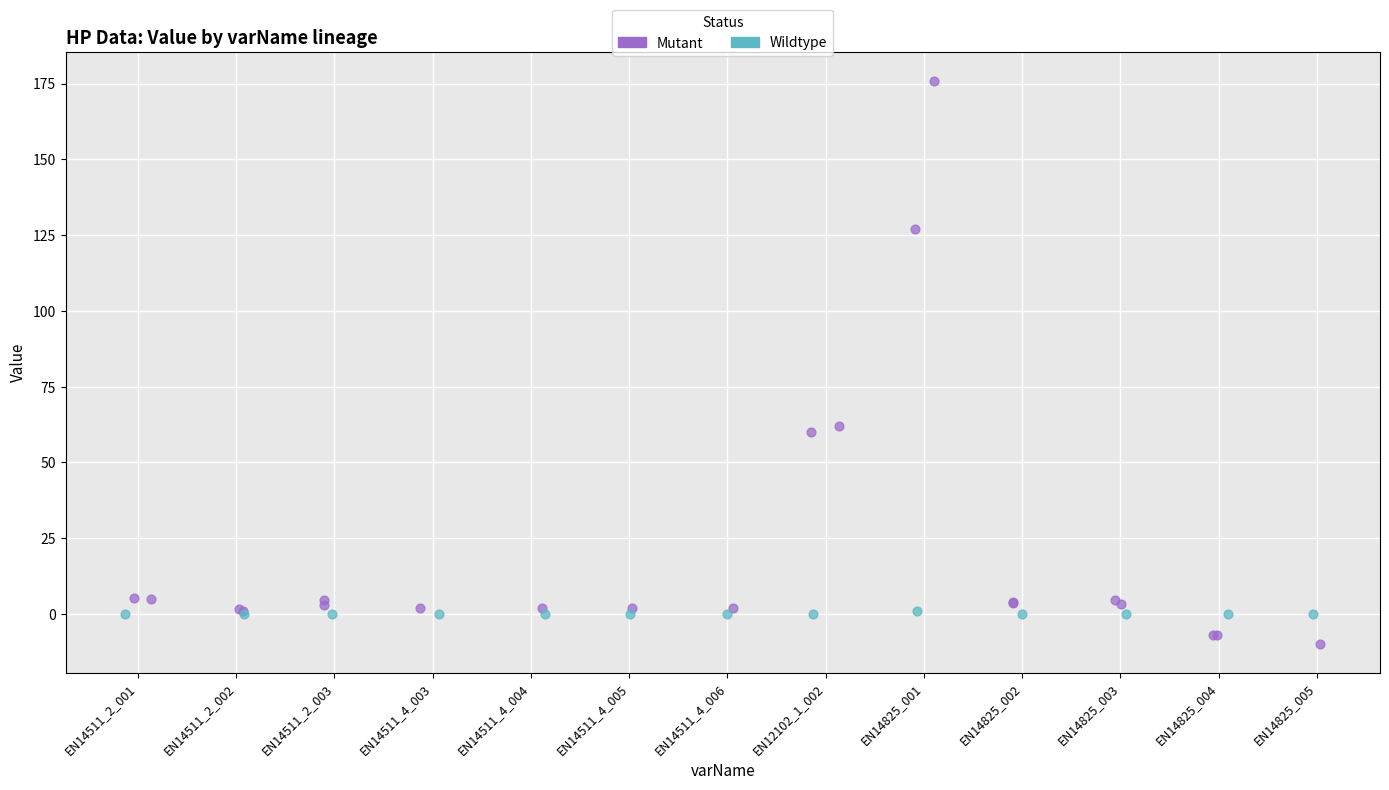

Which series has the largest Y range (max minus min)?

Mutant